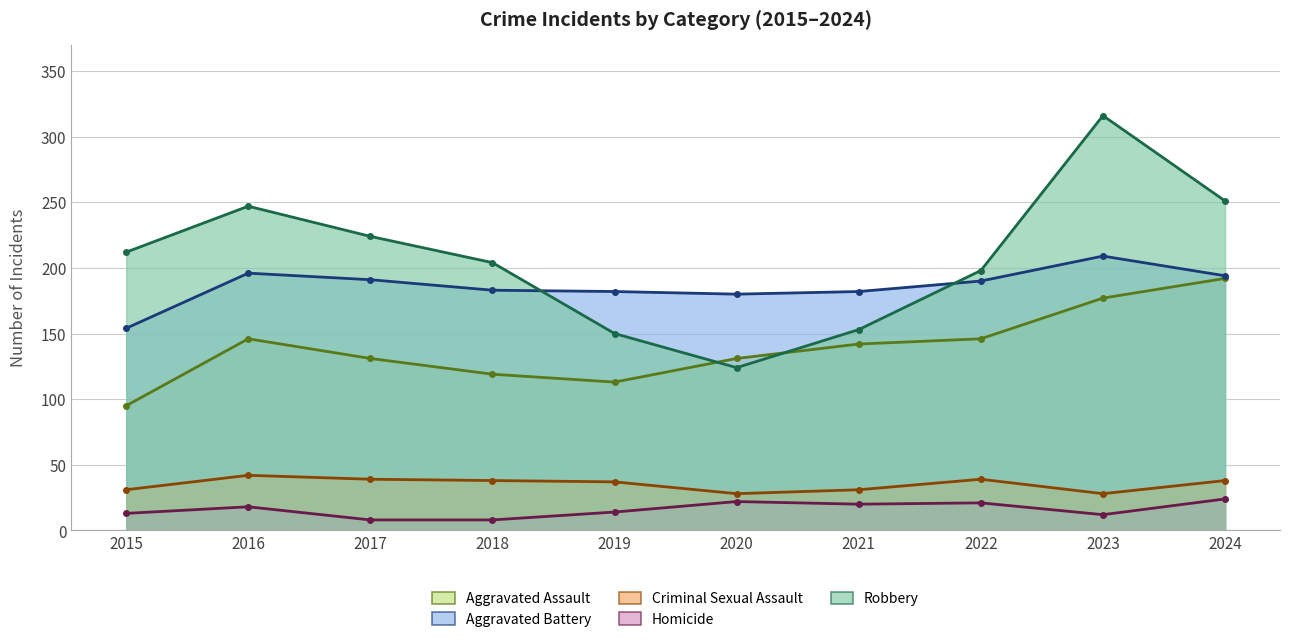

List the series in order of their peak value, lowest first.

Homicide, Criminal Sexual Assault, Aggravated Assault, Aggravated Battery, Robbery